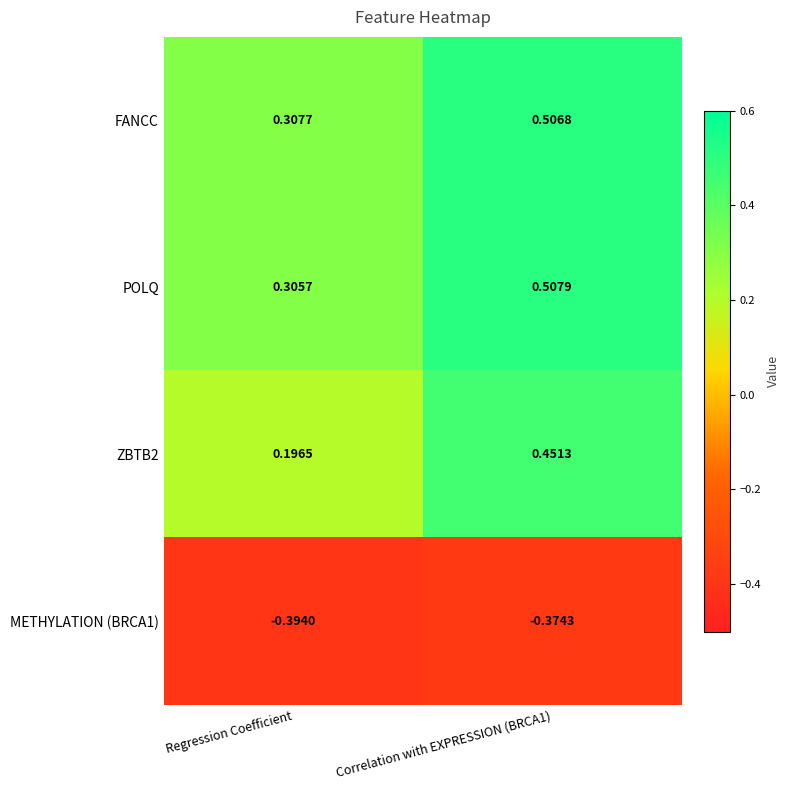

Which category has the lowest value in the ZBTB2 series?

Regression Coefficient